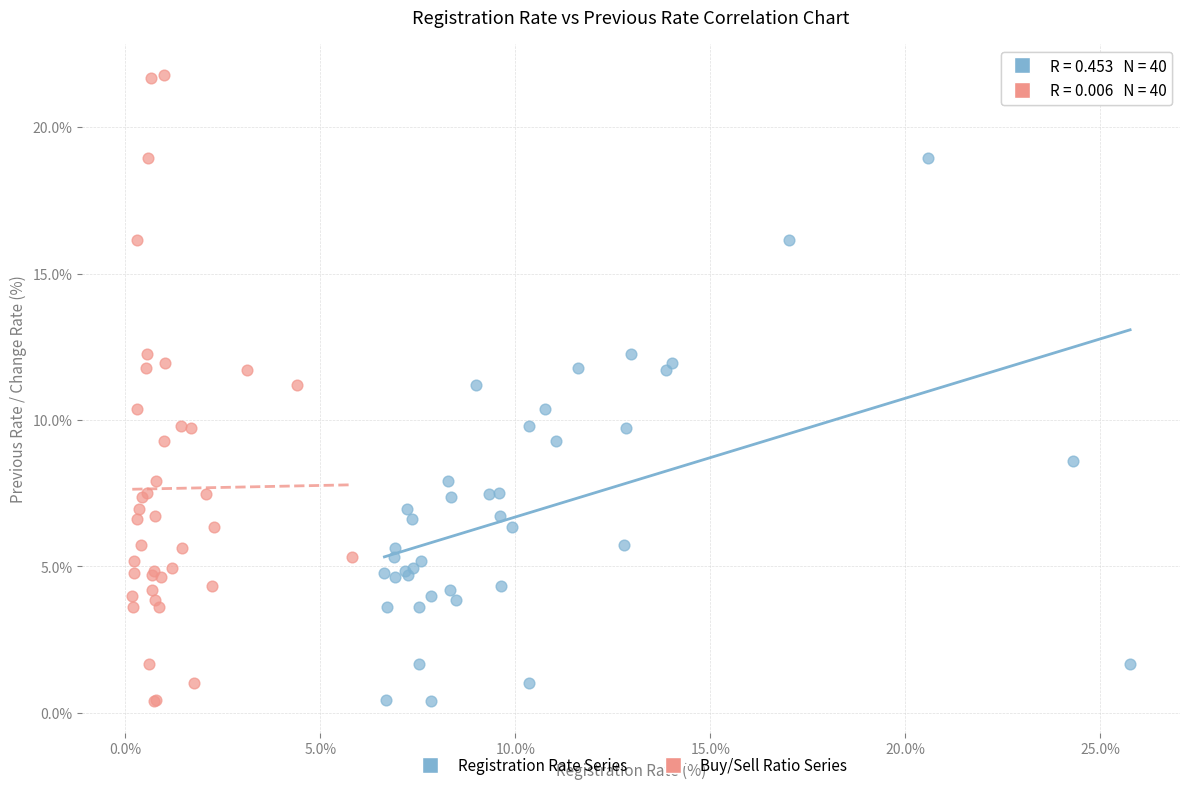

Which series reaches the maximum Y coordinate?

Buy/Sell Ratio Series